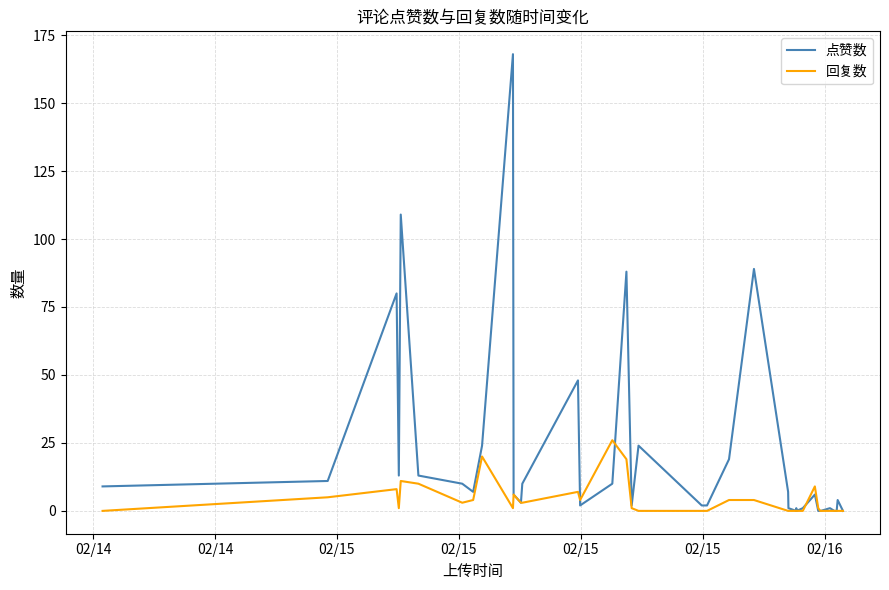

What is the maximum value for 点赞数?

168